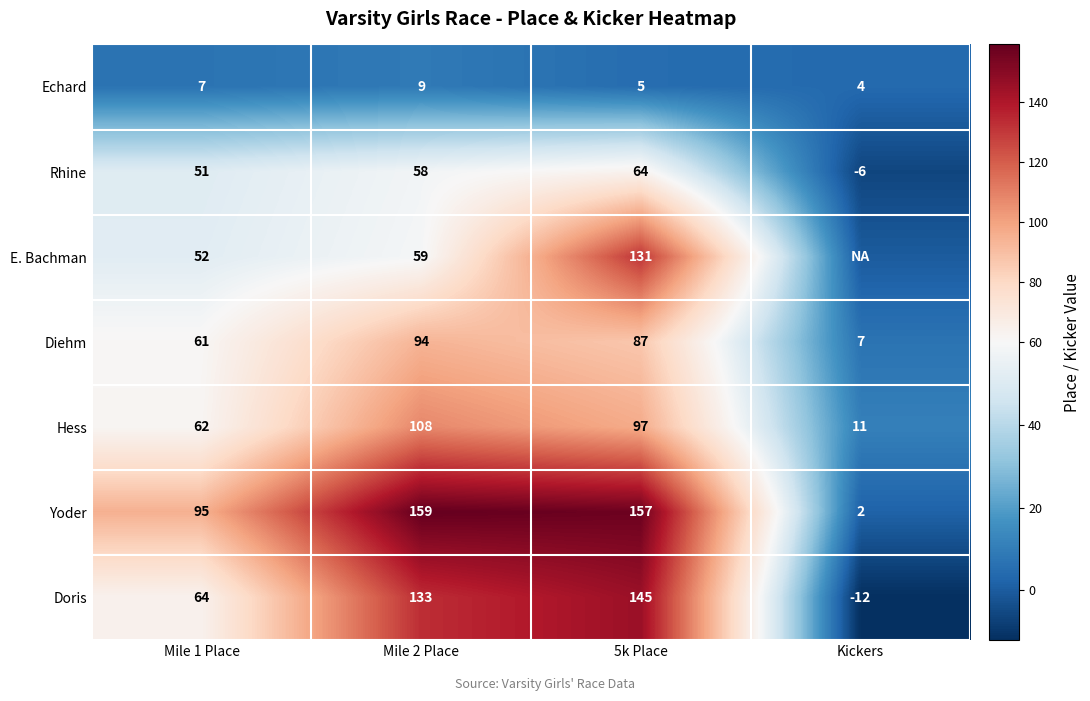

Is the value of Echard at Kickers greater than the value of Diehm at Kickers?

No